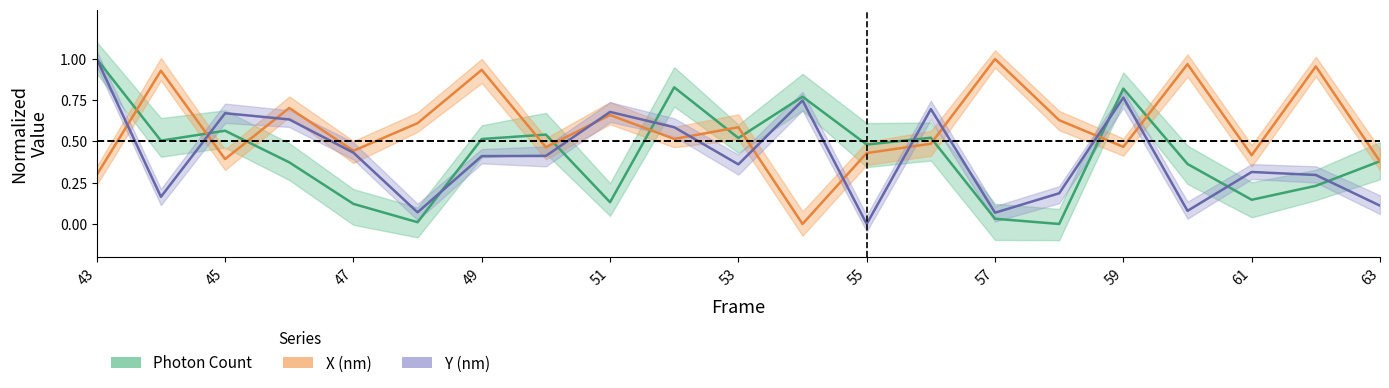

What is the difference between the maximum and minimum values in the Y (nm) series?

1.0